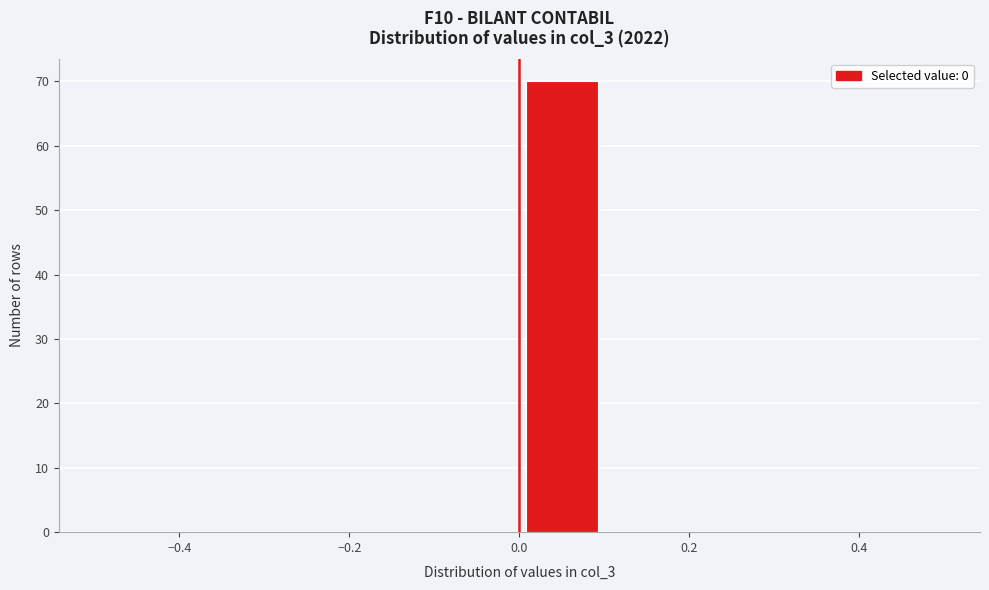

Reading left to right, list every bar in this chart as the range it spans on the x-axis followed by its height. The values are not printed on the chart, so give them approximately, as read against the axis.

-0.5 to -0.4: 0
-0.4 to -0.3: 0
-0.3 to -0.2: 0
-0.2 to -0.1: 0
-0.1 to 0.0: 0
0.0 to 0.1: 70
0.1 to 0.2: 0
0.2 to 0.3: 0
0.3 to 0.4: 0
0.4 to 0.5: 0